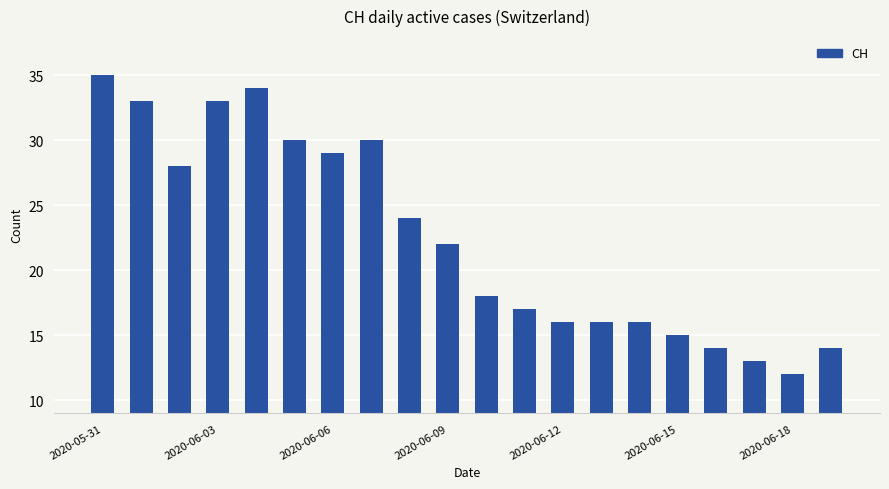

What is the difference between the maximum and minimum values?

23